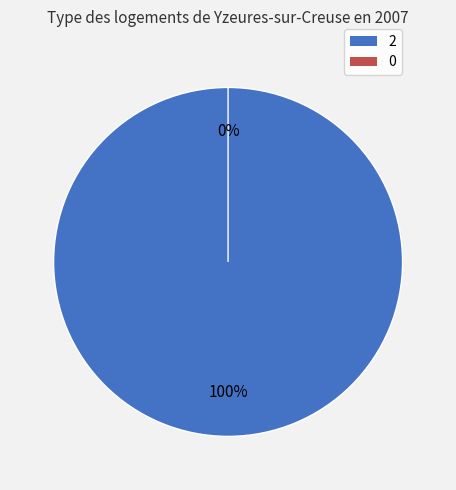

To the nearest percent, what is the difference between the 0 and 2 slice percentages?

100%